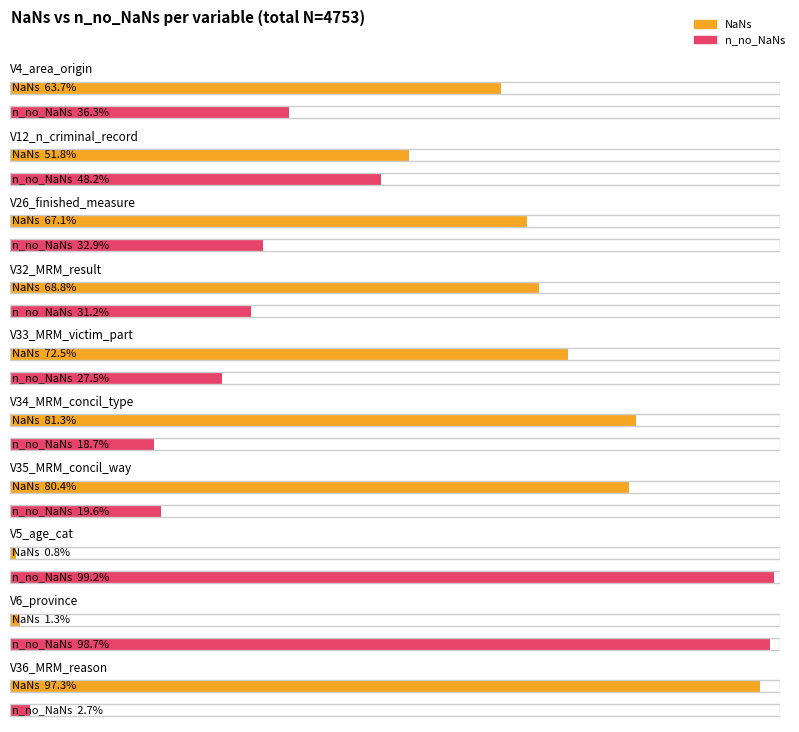

Which series has the largest range (max minus min)?

NaNs